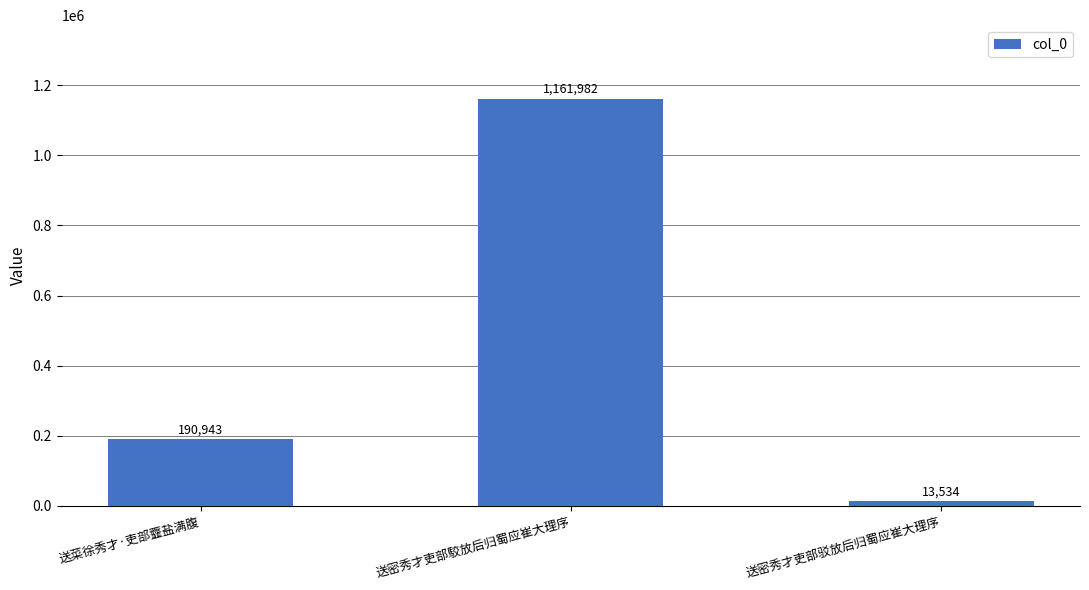

What is the maximum value shown in the chart?

1161982